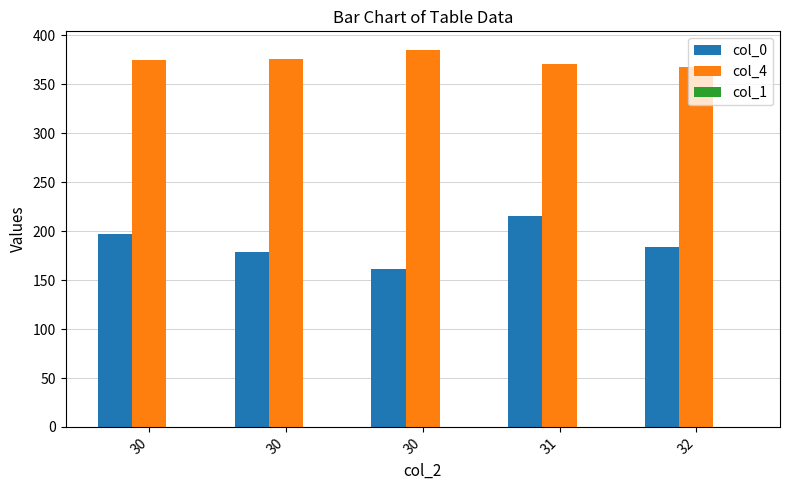

Rank the series by their maximum value, from lowest to highest.

col_1, col_0, col_4